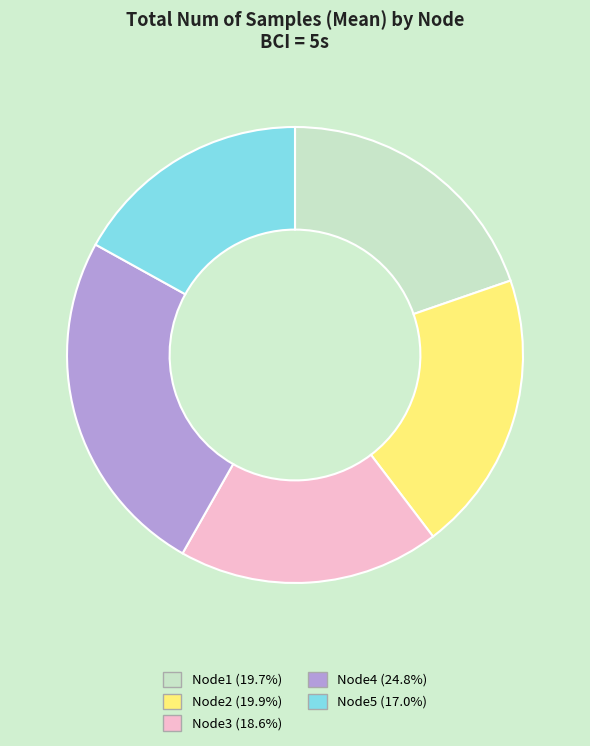

Combined, do Node3 and Node5 account for over 50%?

No